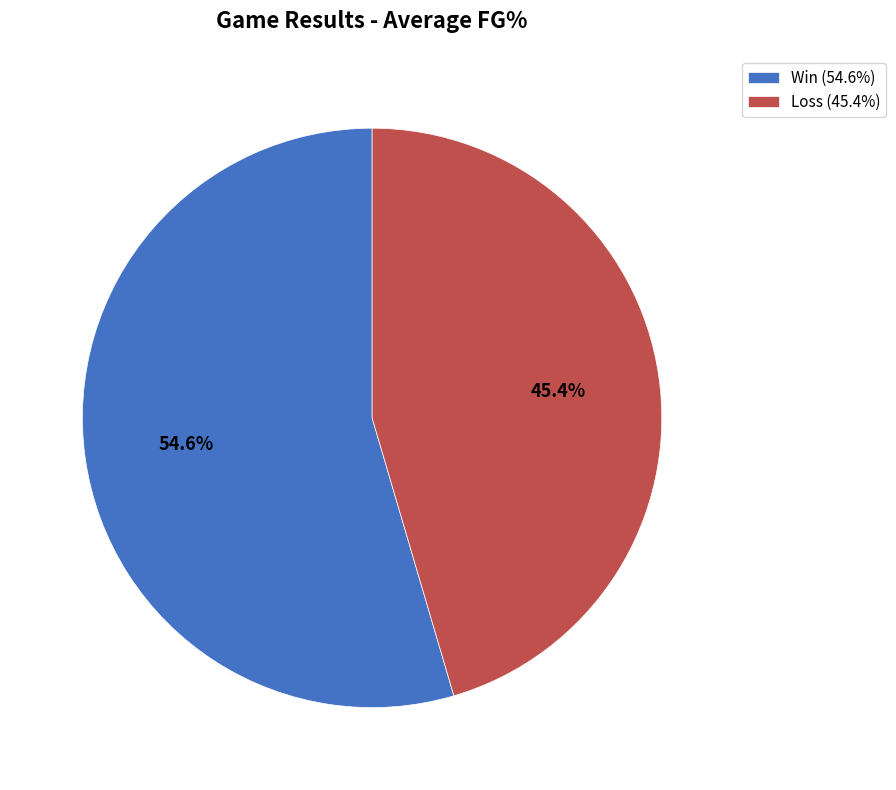

Does Win (54.6%) represent more than half of the total?

Yes